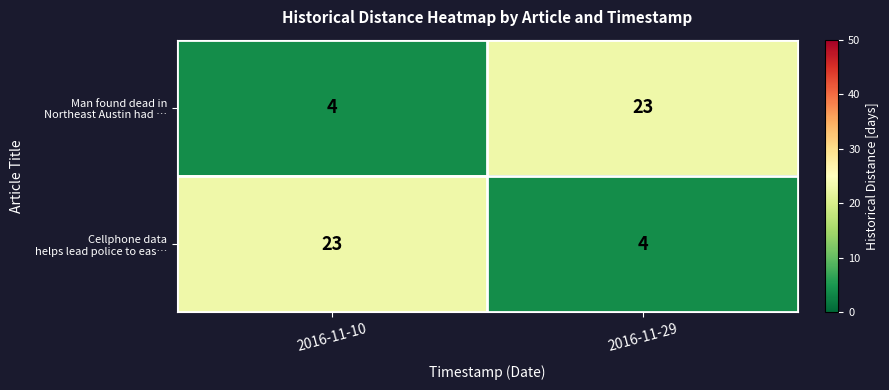

What is the difference between the highest and lowest values at 2016-11-29?

19